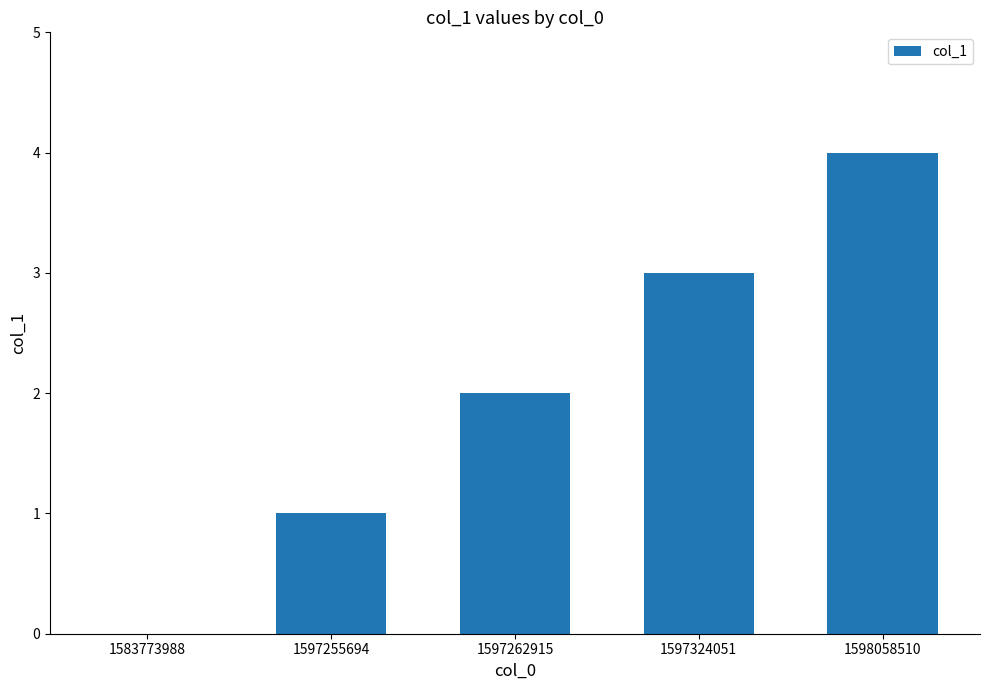

What is the sum of all values?

10